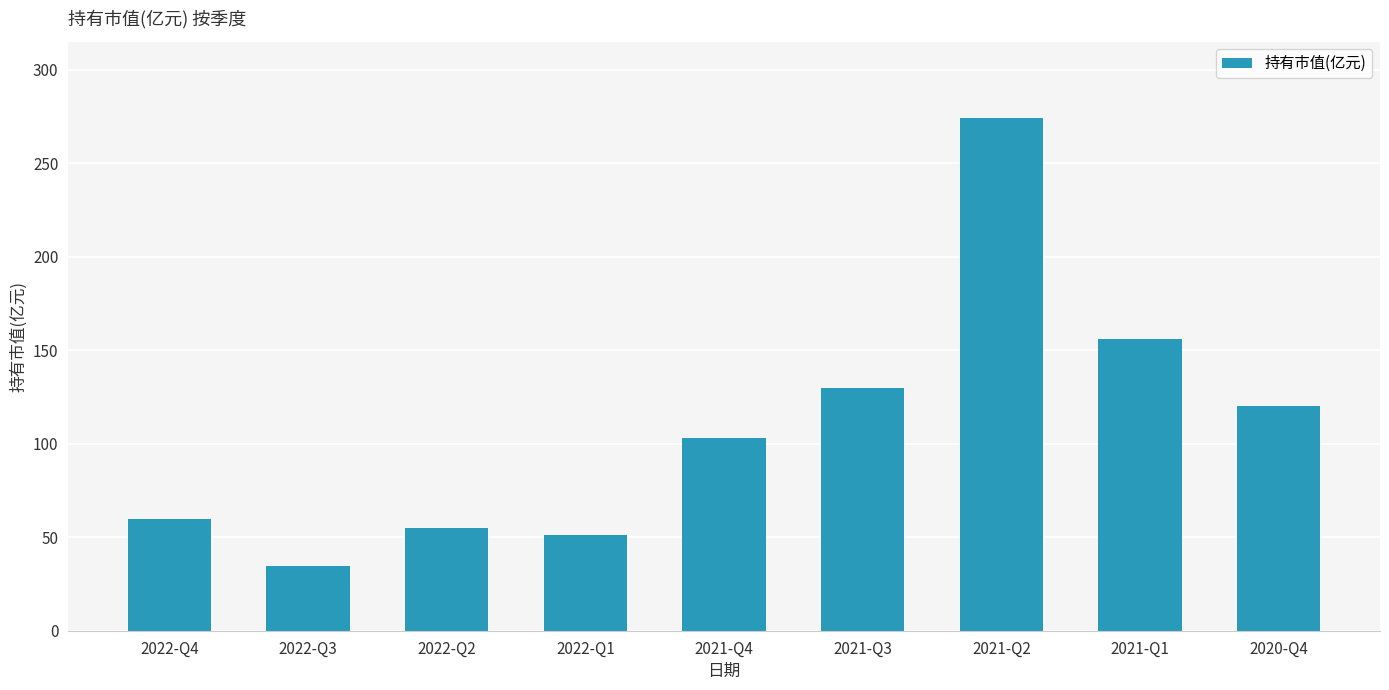

List the labels in order of value, smallest first.

2022-Q3, 2022-Q1, 2022-Q2, 2022-Q4, 2021-Q4, 2020-Q4, 2021-Q3, 2021-Q1, 2021-Q2